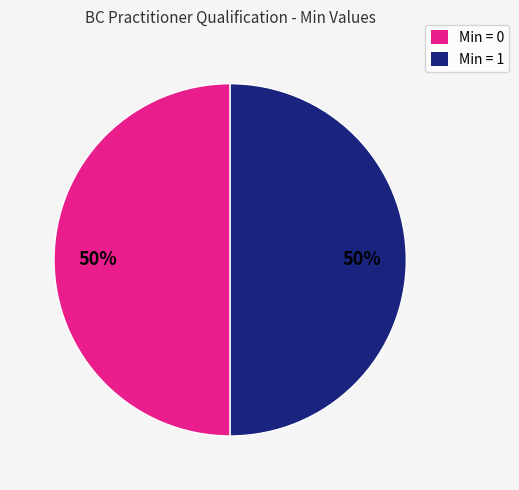

Combined, do Min = 0 and Min = 1 account for over 50%?

Yes